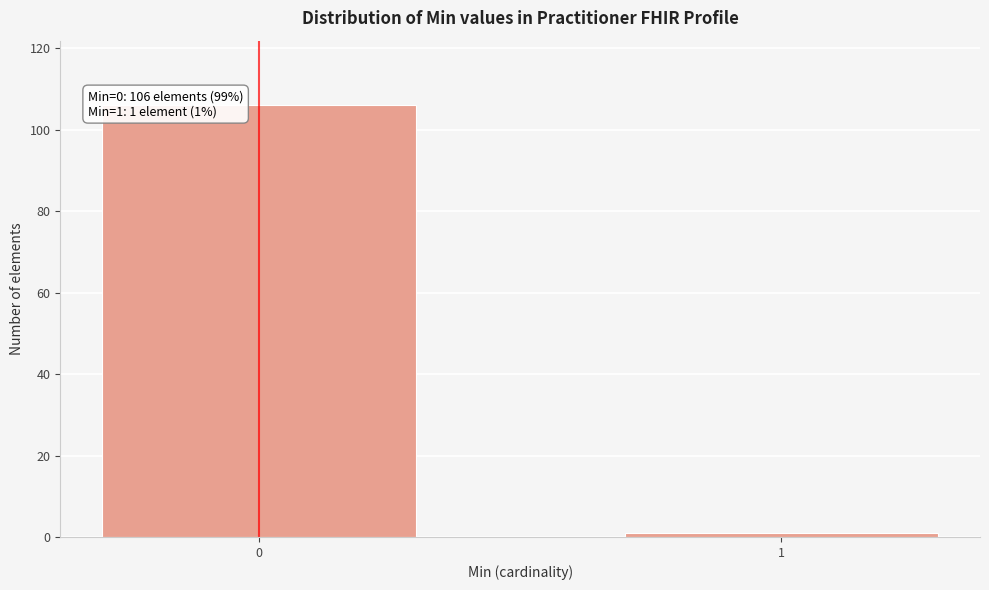

Reading right to left, what are all the values shown in this chart?

1	106